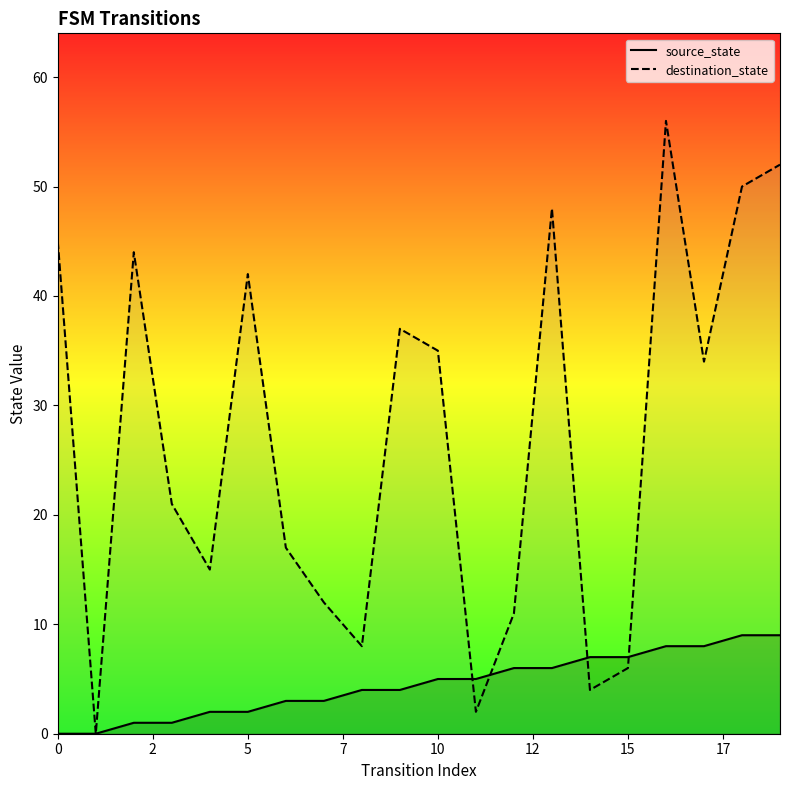

What is the value of the destination_state point at the 1st from the left?

45